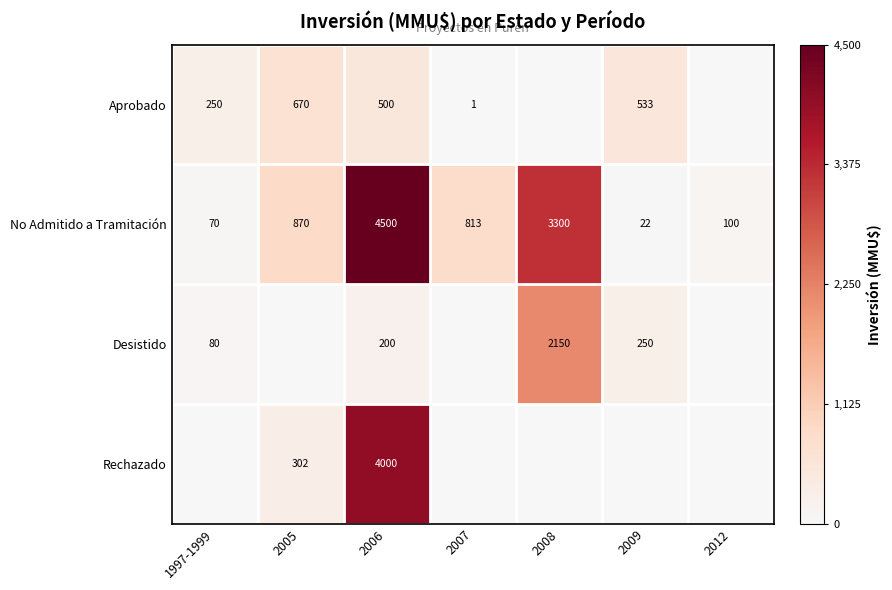

What is the difference between the No Admitido a Tramitación values at 2007 and 1997-1999?

743